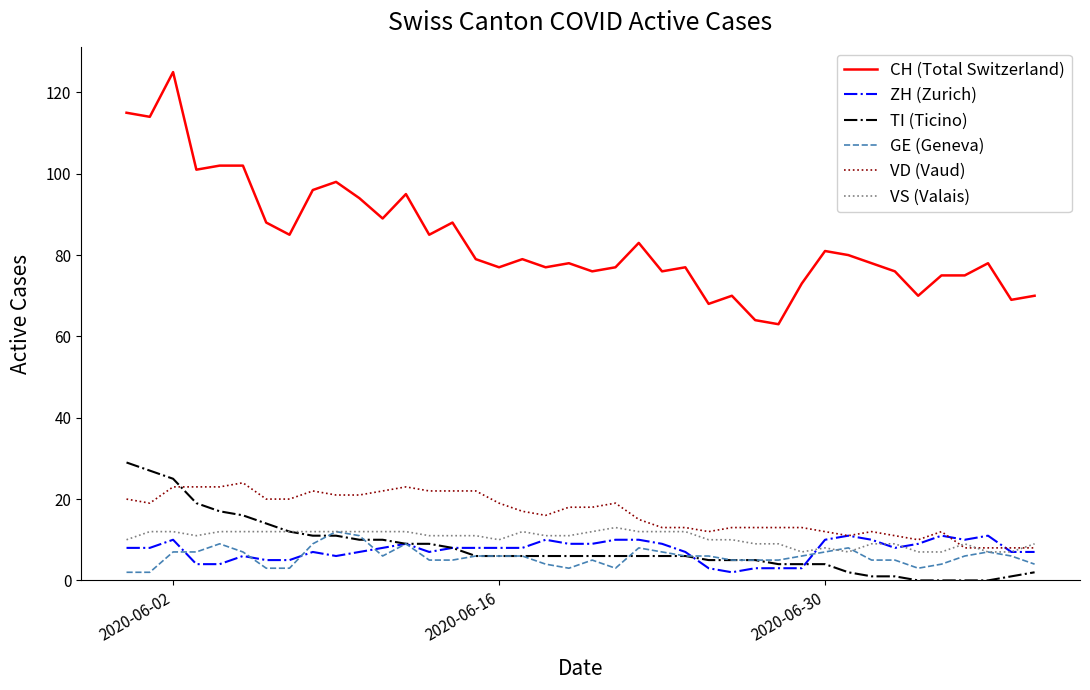

Which series has the largest range (max minus min)?

CH (Total Switzerland)